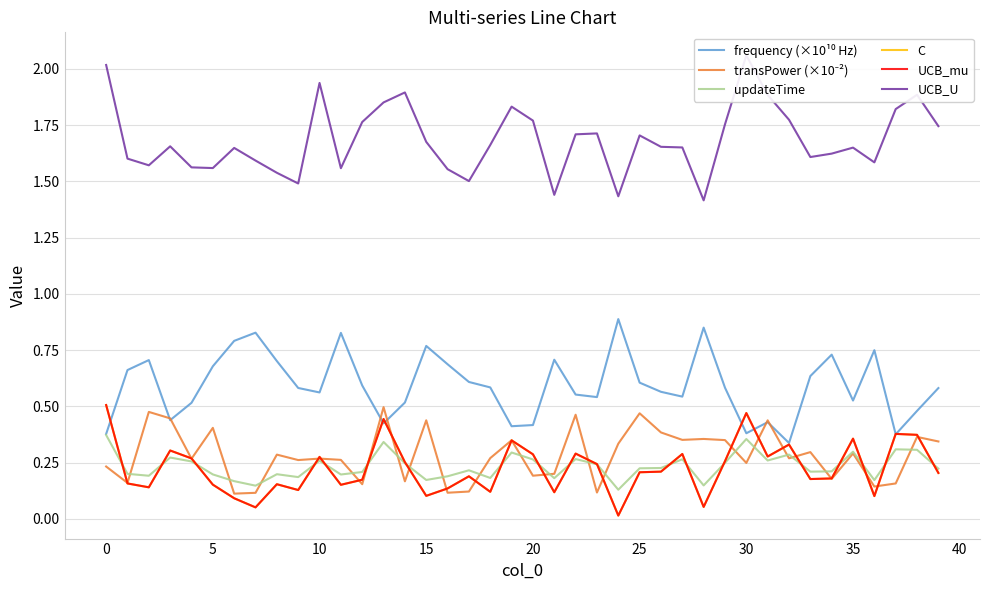

What is the average value of the updateTime series?

0.2